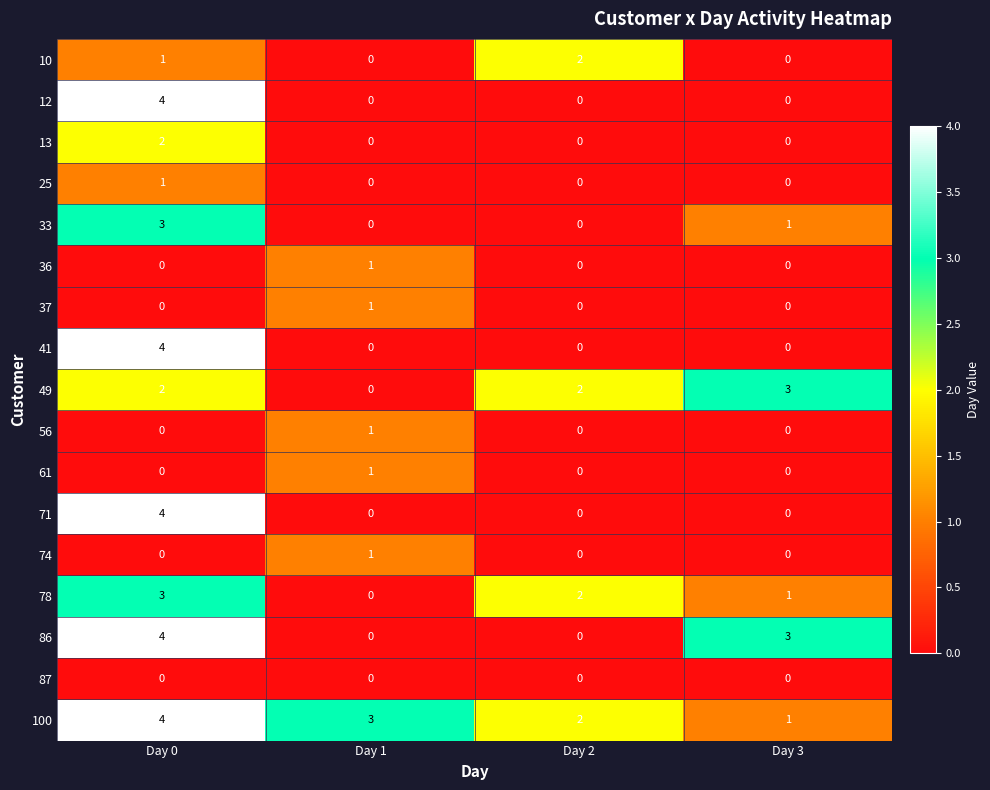

What is the total value across all series at Day 1?

8